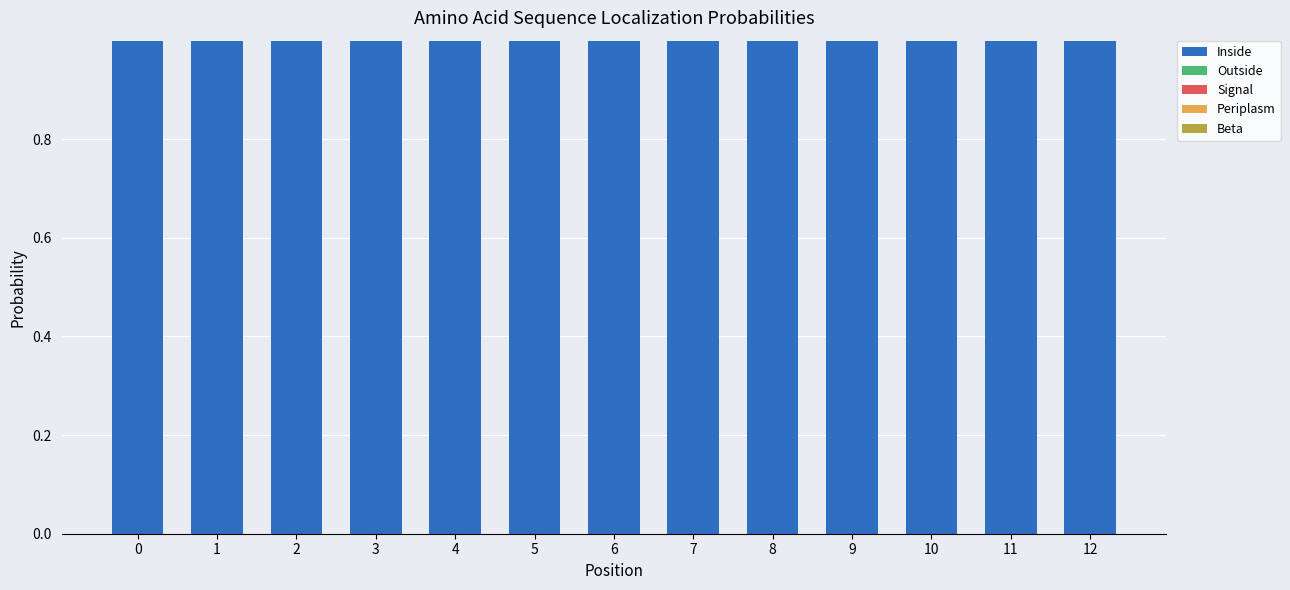

The Inside series shows 1.0 at 11. True or false?

True